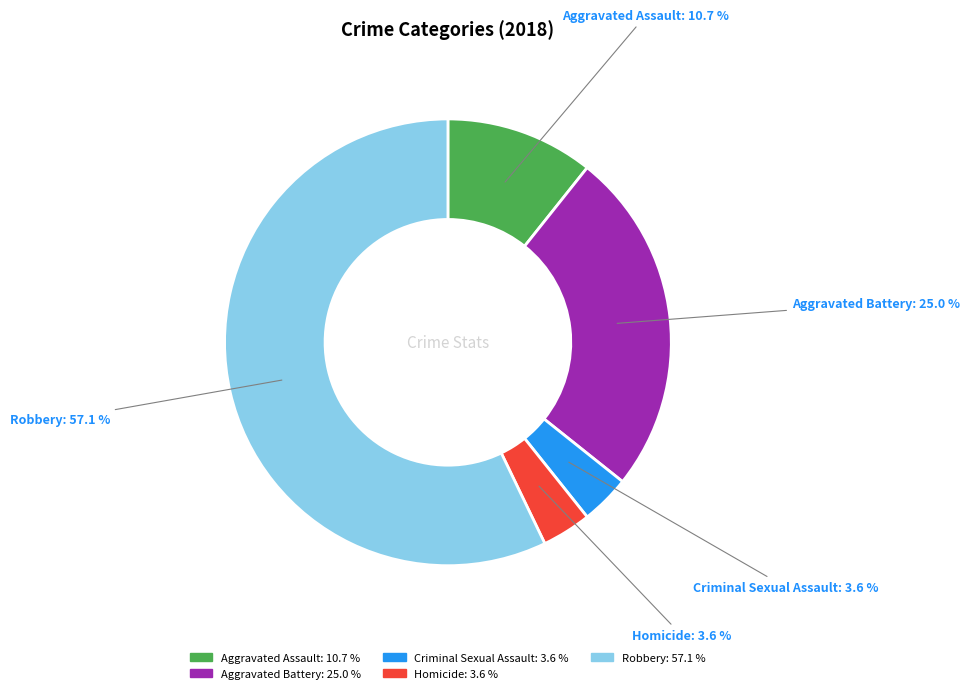

To the nearest percent, what is the difference between the Homicide and Aggravated Assault slice percentages?

7%